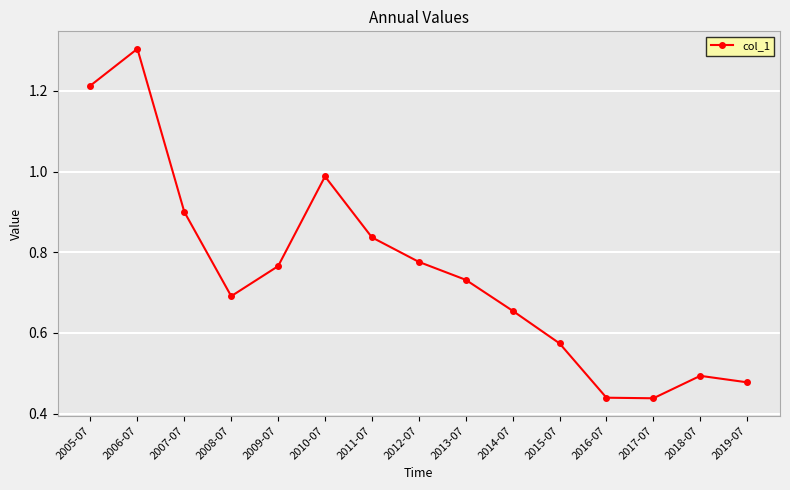

True or false: there are more than 0 points higher than both neighbors.

True